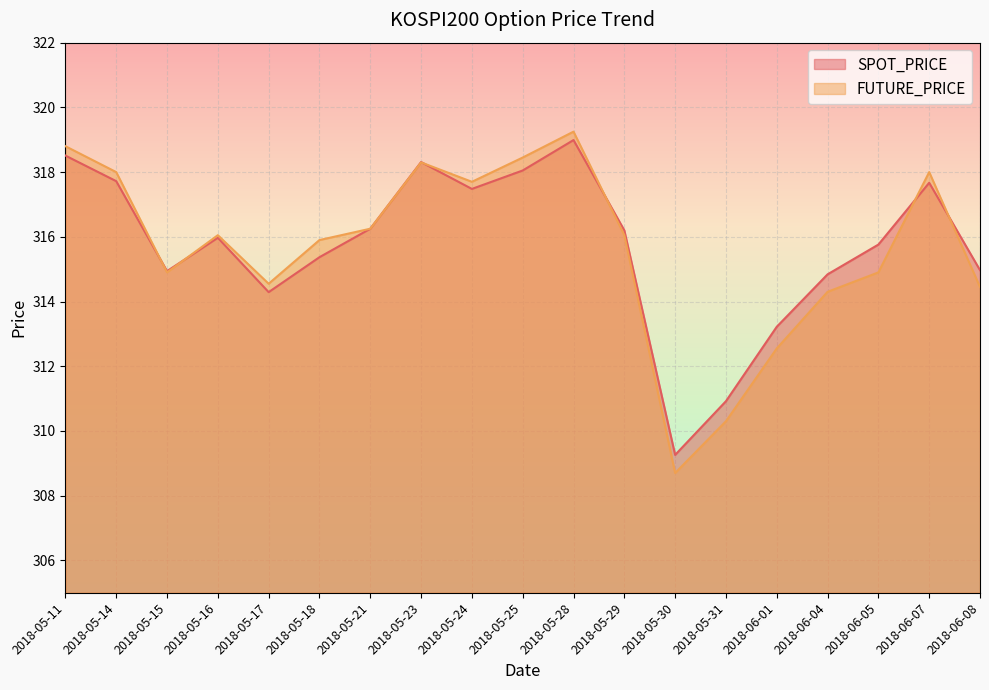

The FUTURE_PRICE series shows 310.3 at 2018-05-31. True or false?

True